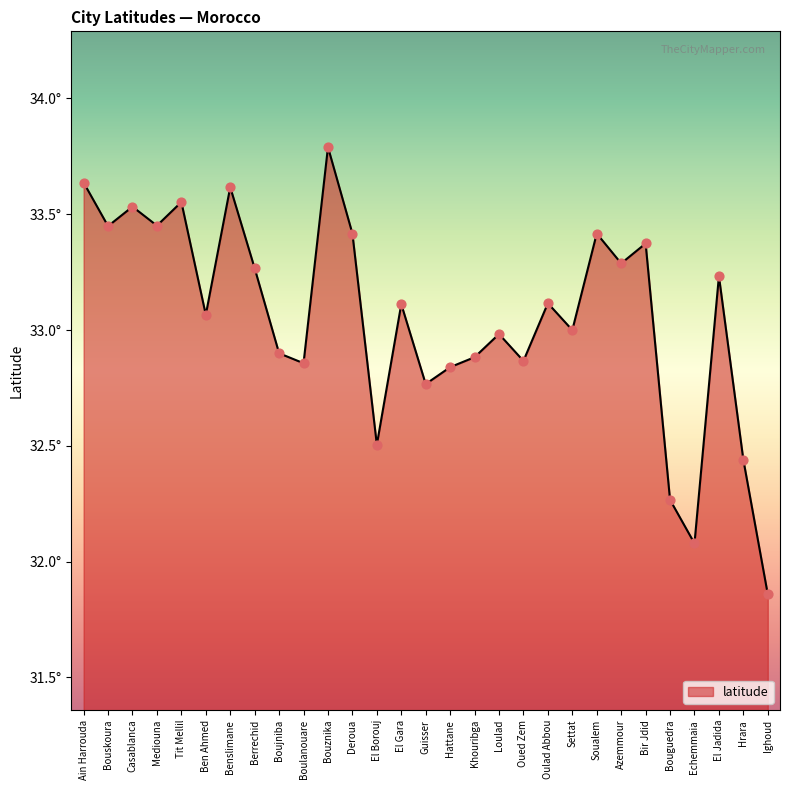

What is the change in value from Ain Harrouda to Hattane?

-0.8